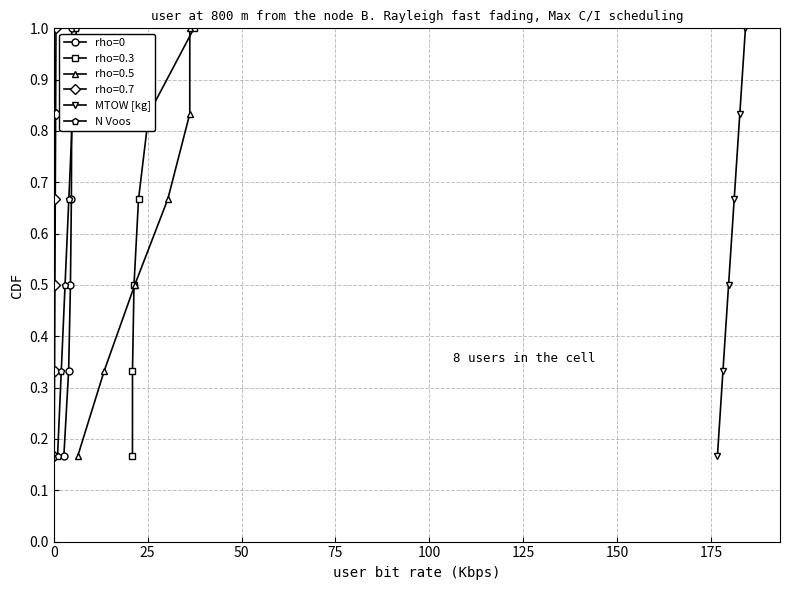

True or false: MTOW [kg] has more than 0 points higher than both neighbors.

False